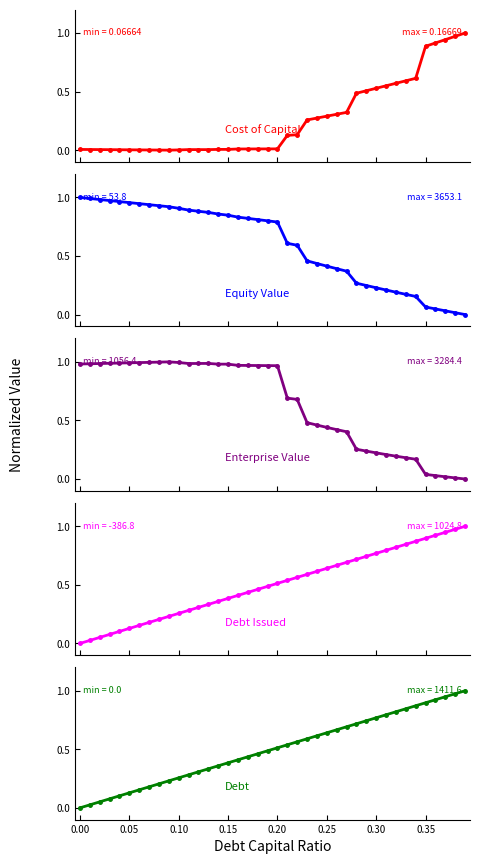

Count the number of data series in this chart.

5